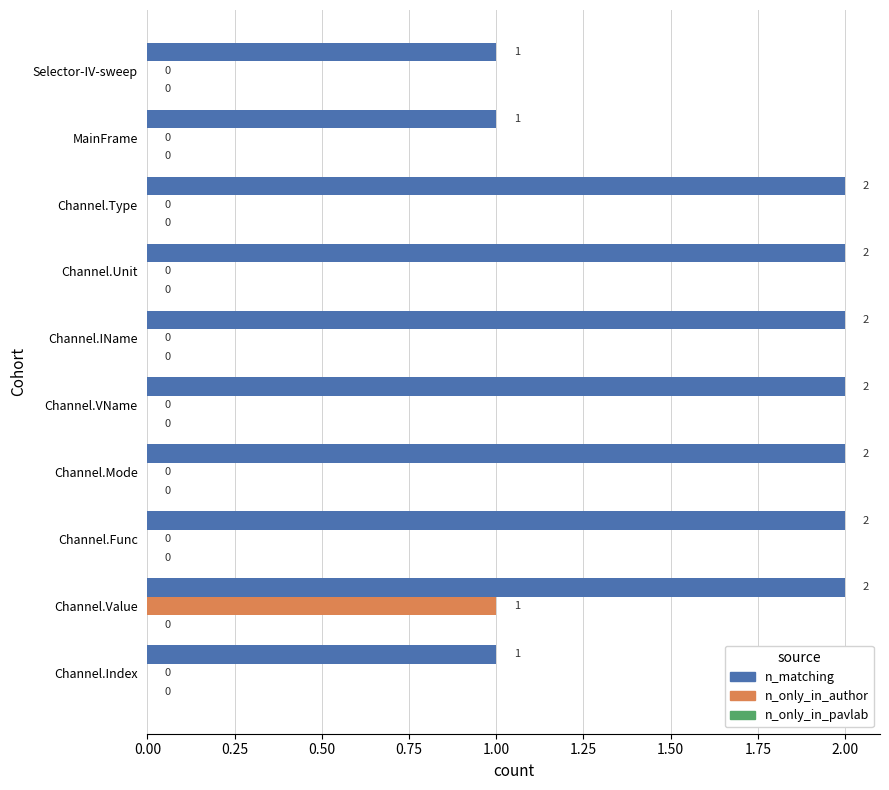

What is the average value of the n_only_in_author series?

0